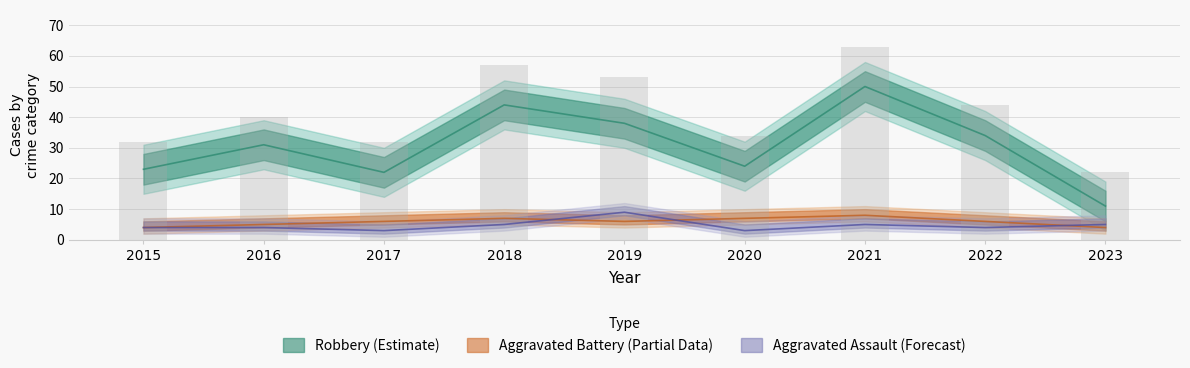

Which category has the lowest value across all series?

2017